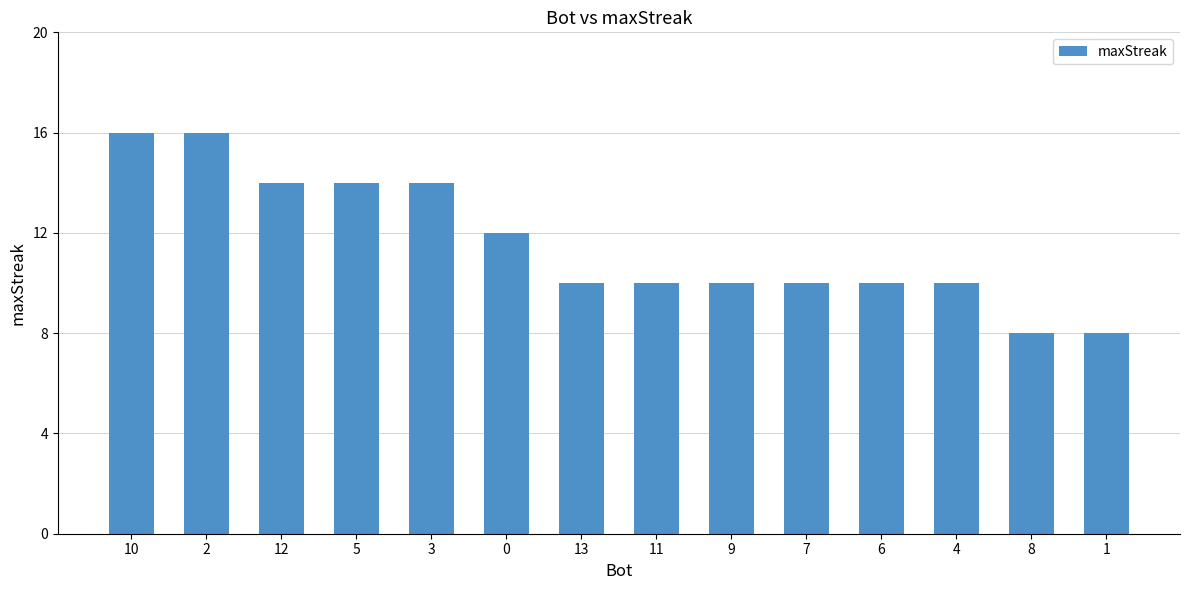

What is the label of the 3rd bar from the right?

4